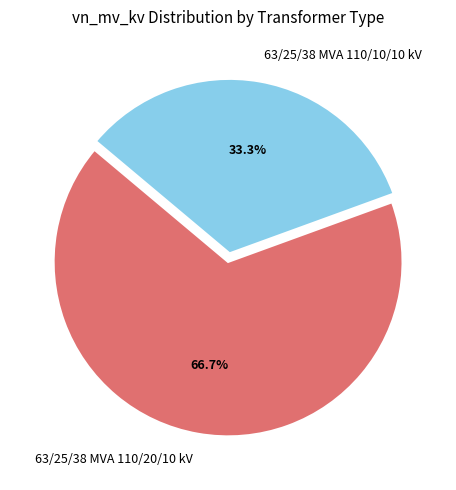

To the nearest percent, what is the difference between the largest and smallest slice percentages?

33%